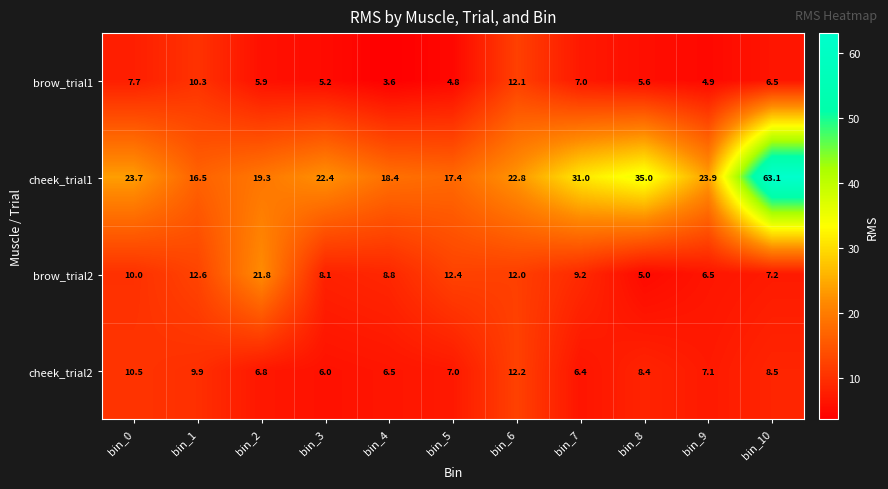

What is the average value of the brow_trial2 series?

10.3